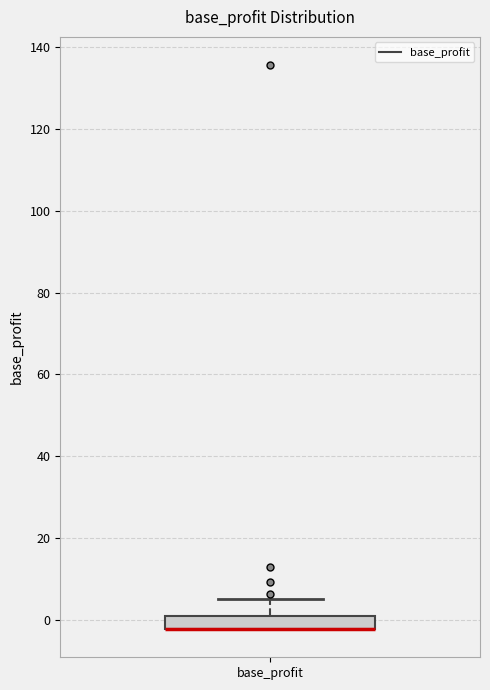

Read this box plot against the y-axis: the position of the median line, the range covered by the box, and the ends of both whiskers. The values are not printed on the chart, so give them approximately, as read against the axis.

median -2 (drawn on the box's lower edge), box -2 to 0, whiskers -2 to 6